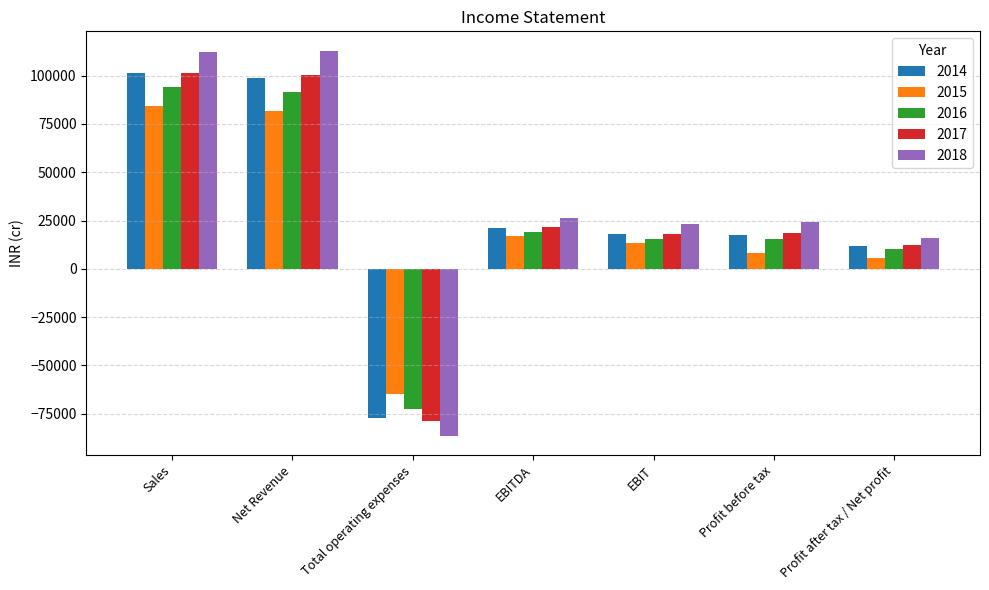

Which series has the largest range (max minus min)?

2018